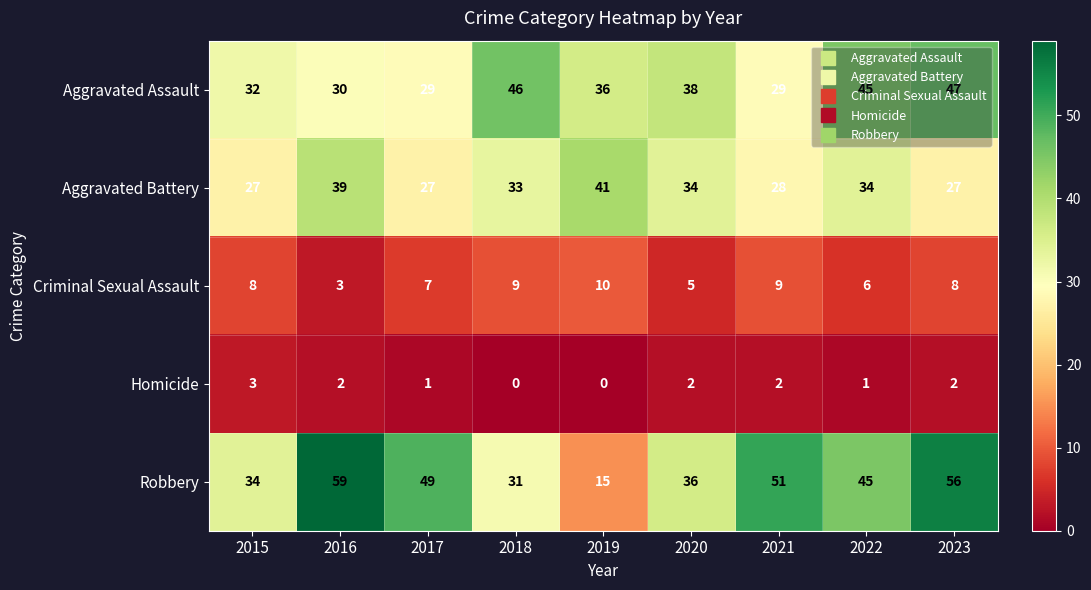

What is the difference between the maximum and minimum values in the Homicide series?

3